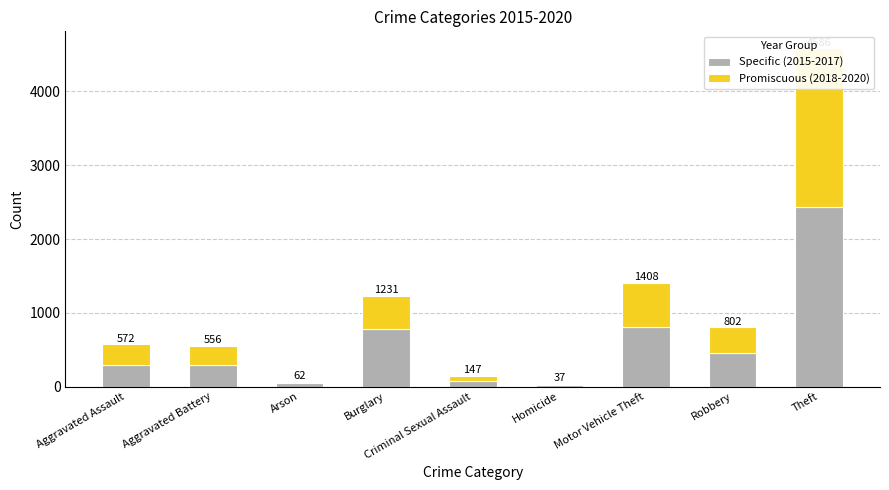

How many bars are there in total?

18